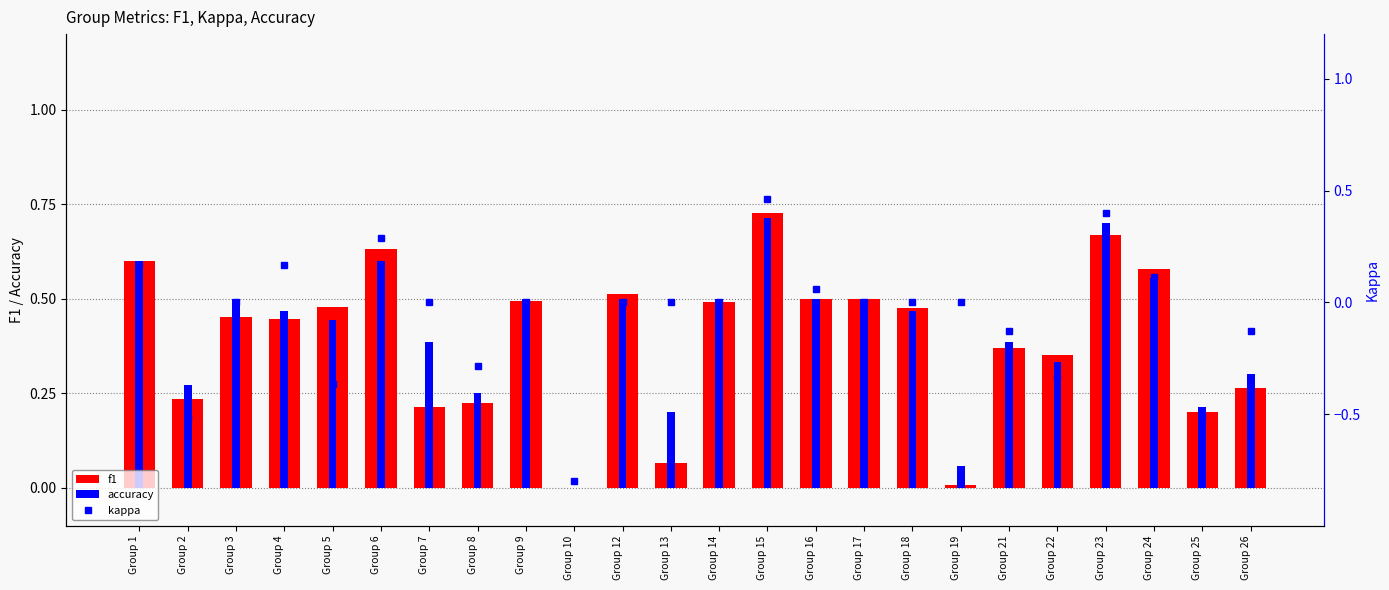

True or false: accuracy has a value of 0.2 at Group 6.

False